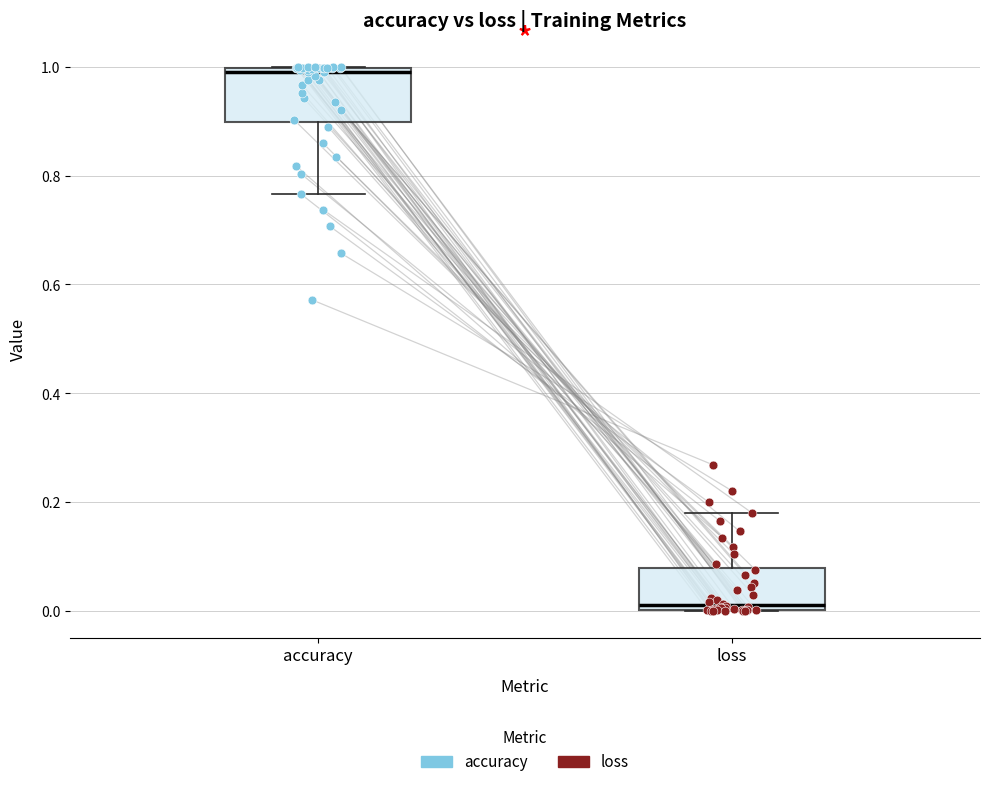

Which box's median line is the lowest?

loss